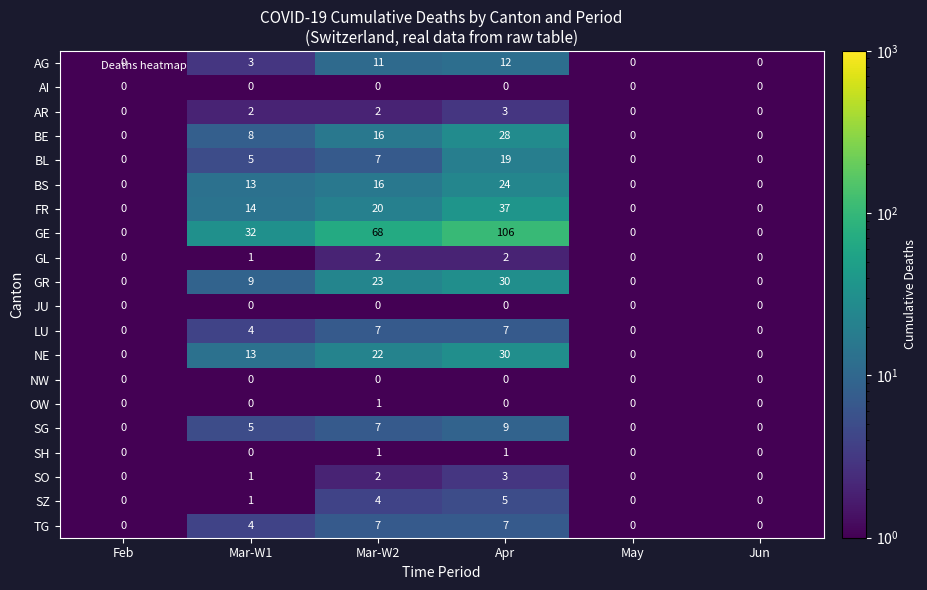

Where is FR nearest to the value 18?

Mar-W2